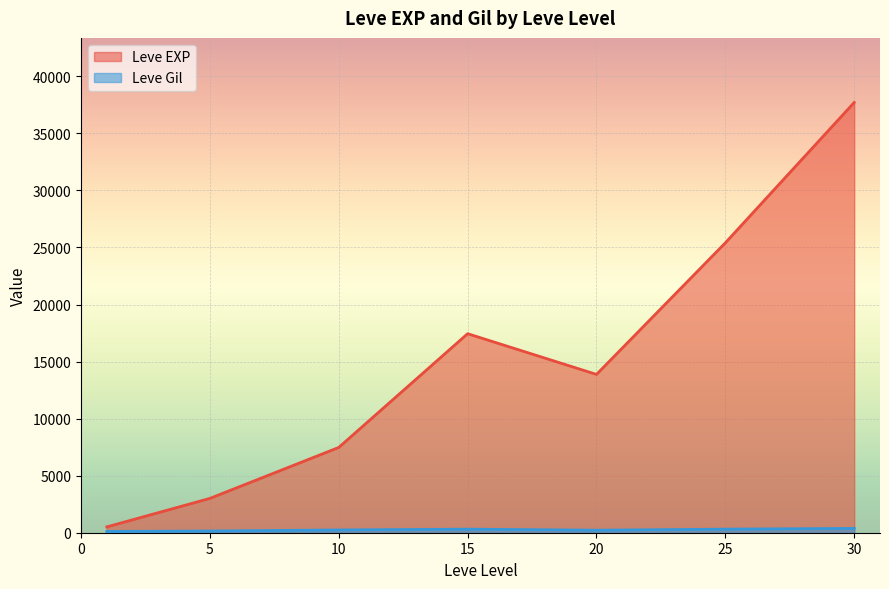

What is the difference between the highest and lowest values at 25?

25097.3